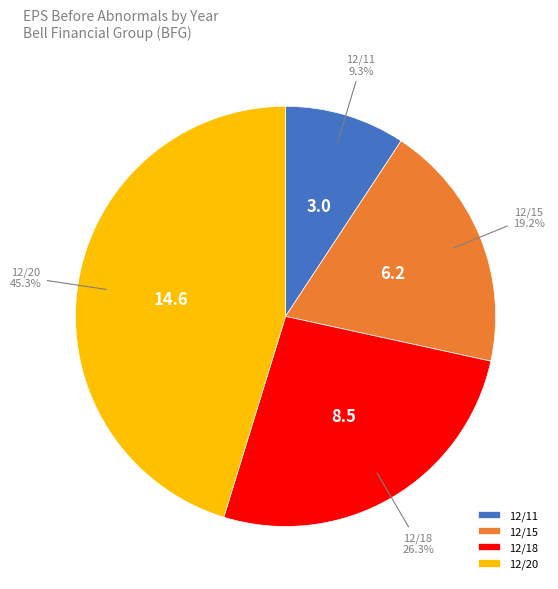

What portion of the pie excludes 12/20?

54.7%